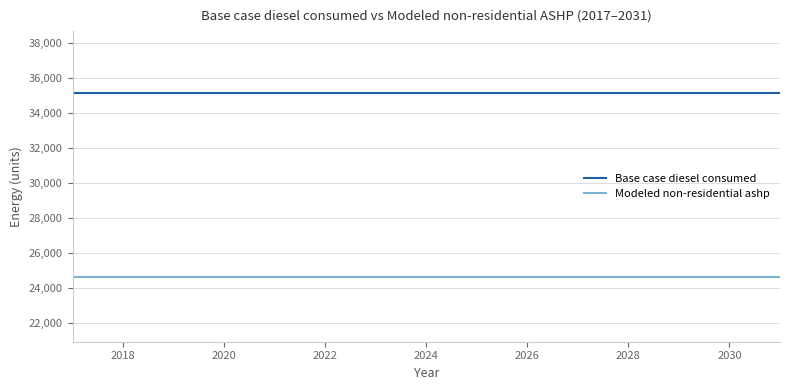

Which series has the largest total across all categories?

Base case diesel consumed